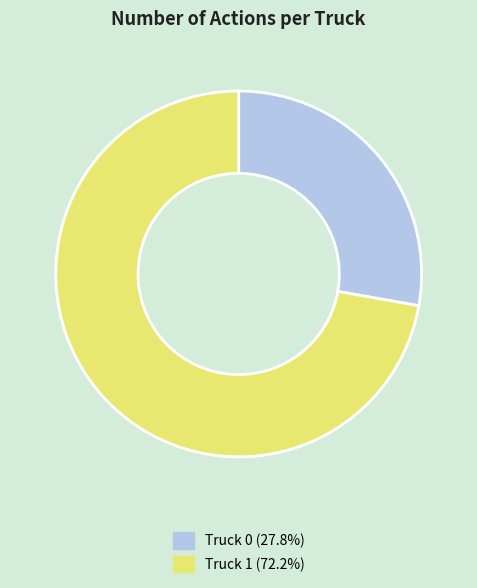

Is there a majority slice in this chart?

Yes